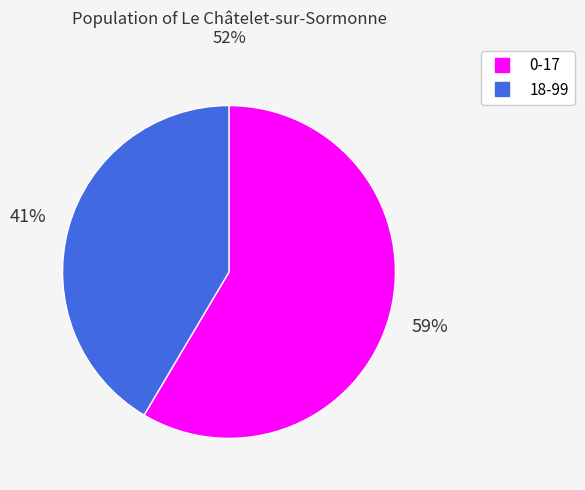

Rank the categories by value from highest to lowest.

0-17, 18-99